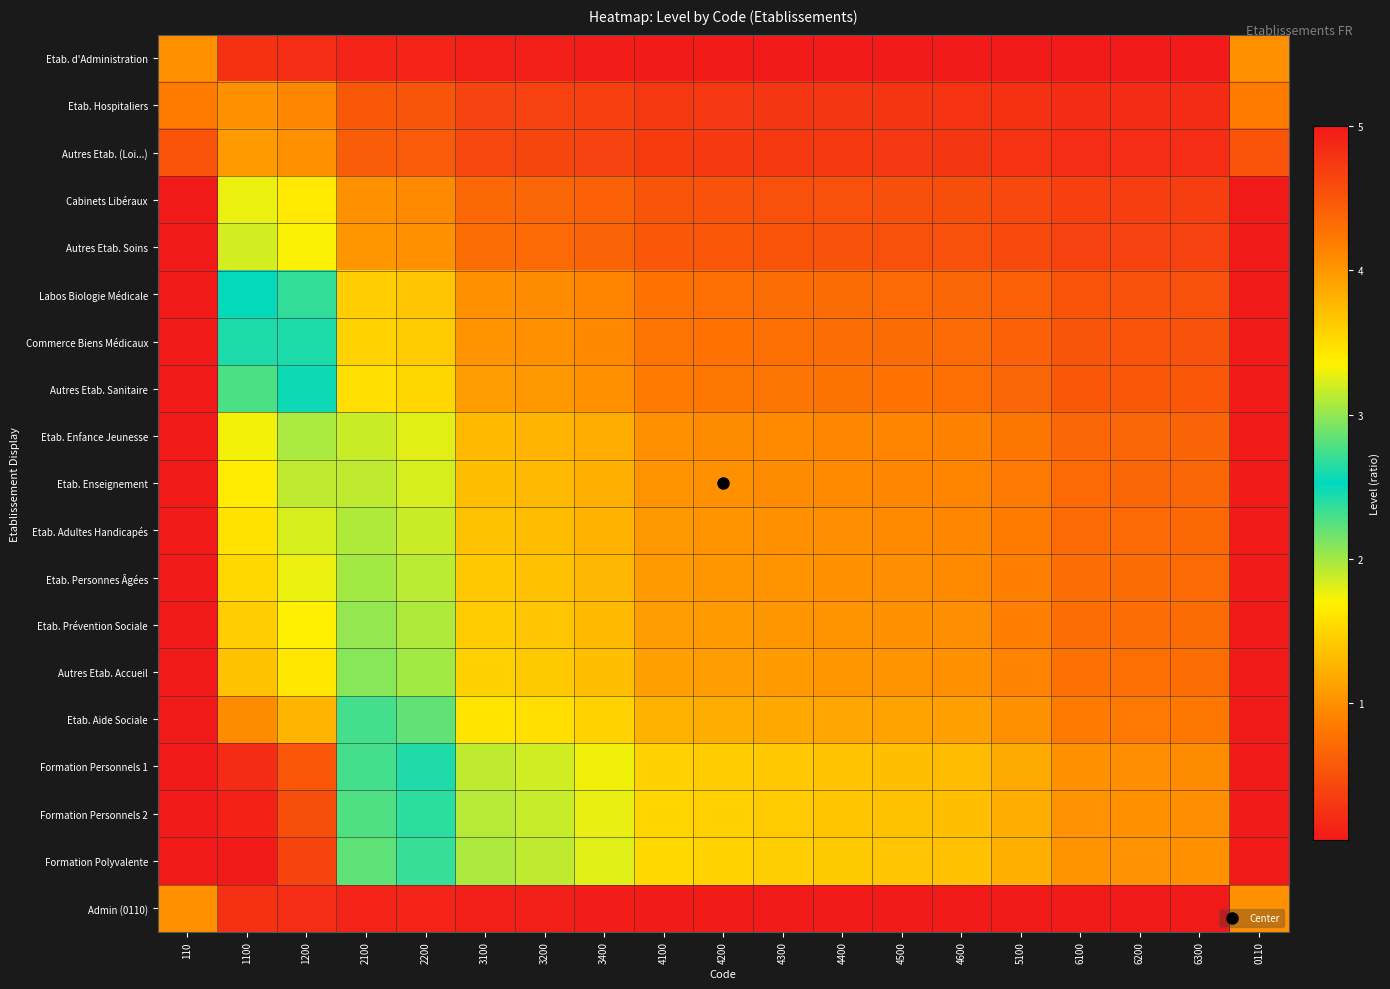

At which category is the sum across all series the highest?

110